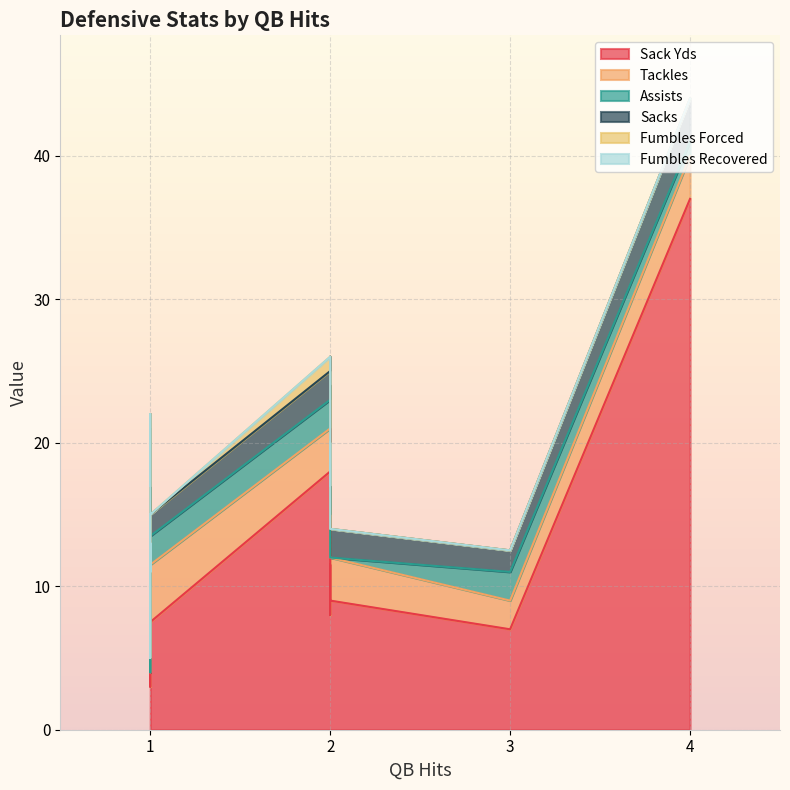

True or false: Sacks has a value of 1.5 at 2.

True